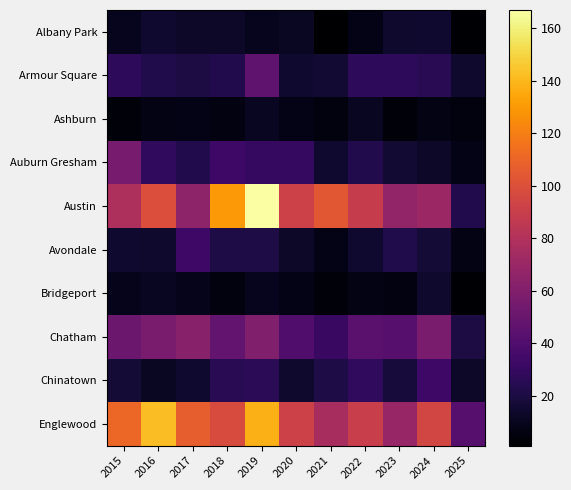

Rank the series at 2019 from lowest to highest value.

Albany Park, Bridgeport, Ashburn, Avondale, Chinatown, Auburn Gresham, Armour Square, Chatham, Englewood, Austin